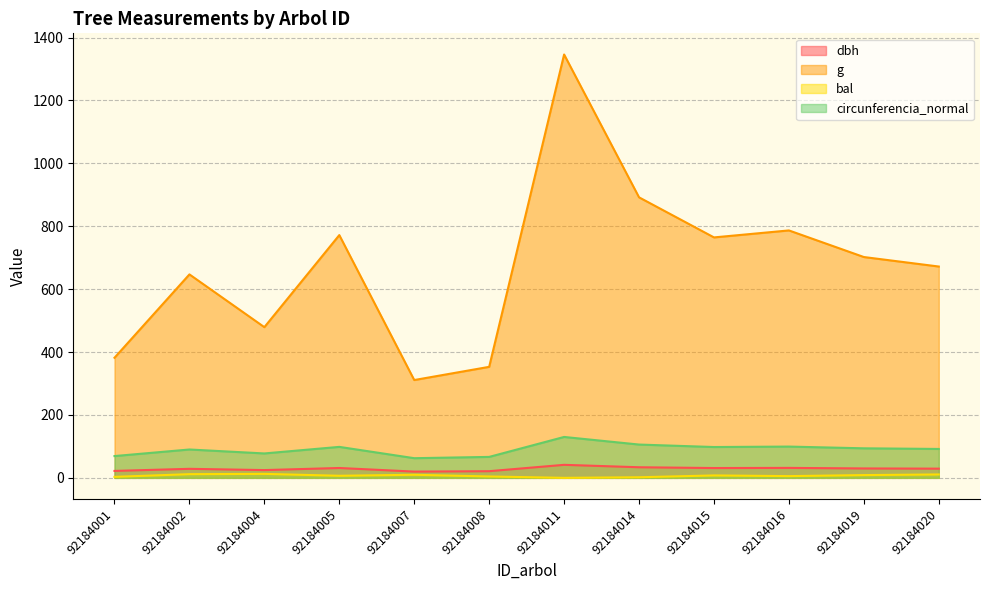

What is the total value across all series at 92184014?

1033.4